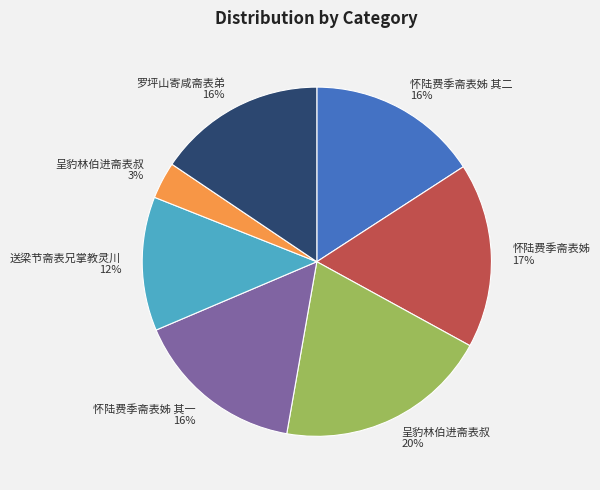

Is there any slice that represents more than half of the pie?

No